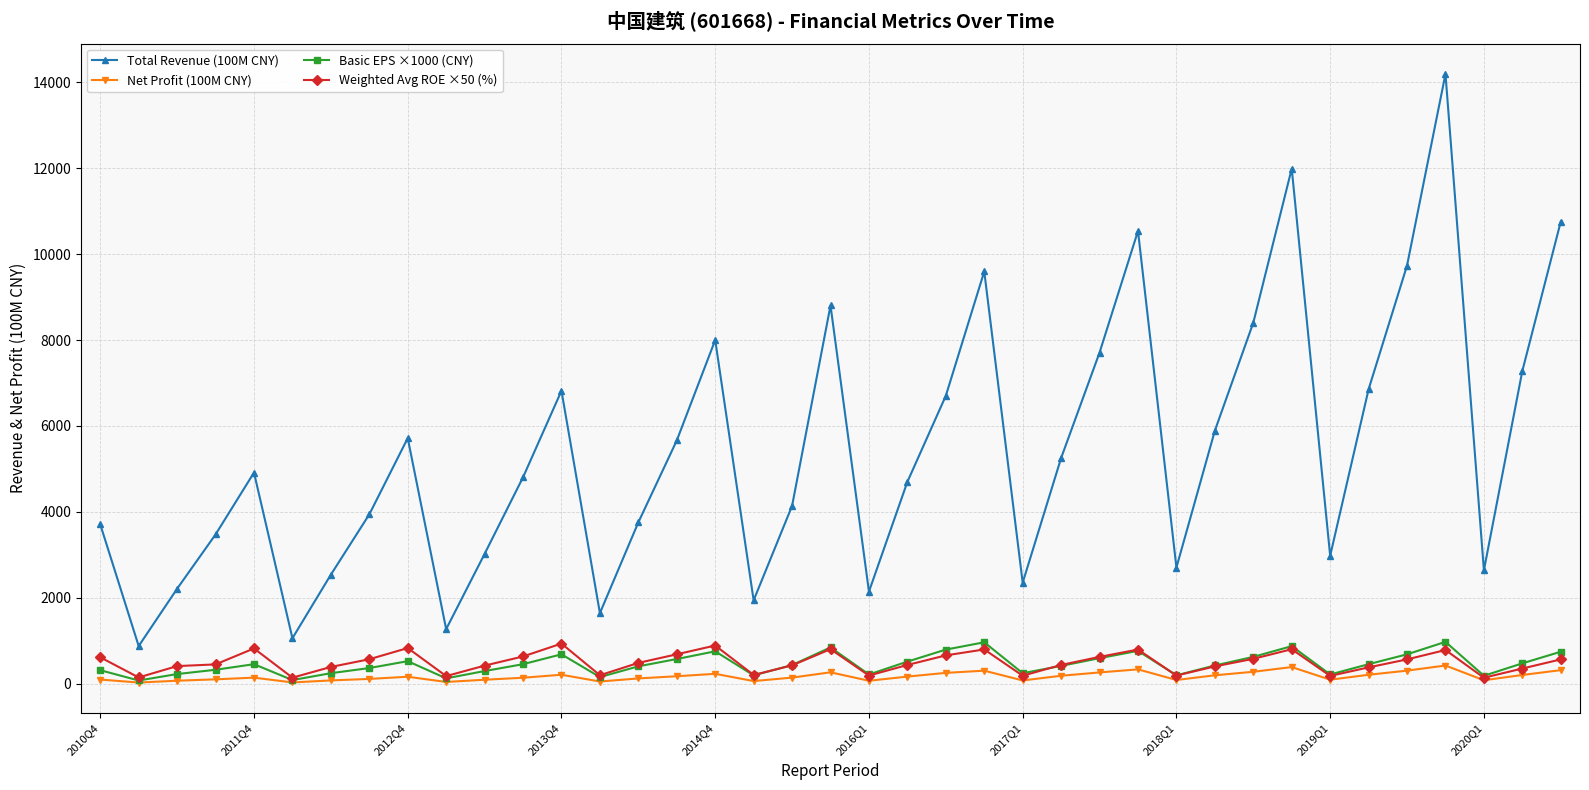

True or false: Net Profit (100M CNY) has more than 2 points higher than both neighbors.

True